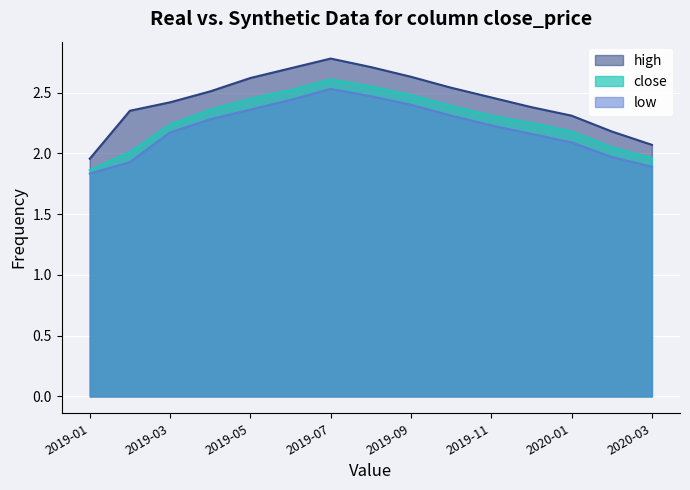

How many lines are shown in the chart?

3